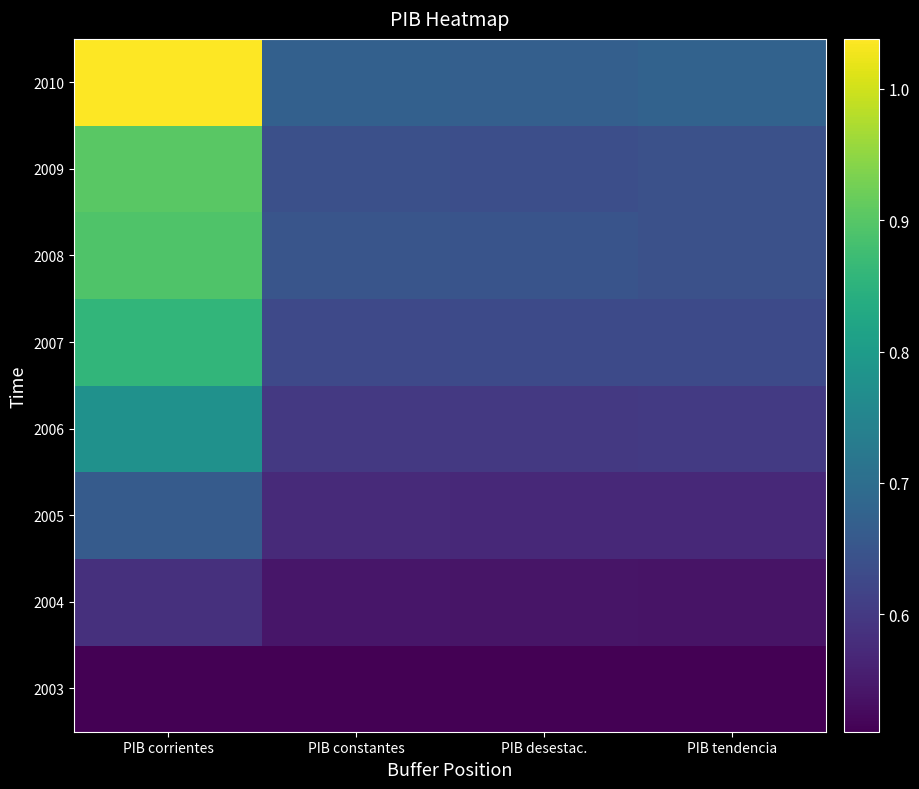

Reading left to right, extract all data points from this chart.

2003: PIB corrientes=51156415	PIB constantes=51156415	PIB desestac.=51066747	PIB tendencia=51092954
2004: PIB corrientes=58303211	PIB constantes=54246819	PIB desestac.=54072873	PIB tendencia=53929467
2005: PIB corrientes=66192596	PIB constantes=57262645	PIB desestac.=57082220	PIB tendencia=57057533
2006: PIB corrientes=77830577	PIB constantes=59890971	PIB desestac.=59874122	PIB tendencia=59931372
2007: PIB corrientes=85849774	PIB constantes=62646127	PIB desestac.=62815819	PIB tendencia=62897565
2008: PIB corrientes=89205487	PIB constantes=64940432	PIB desestac.=64798447	PIB tendencia=64077080
2009: PIB corrientes=90219527	PIB constantes=63848206	PIB desestac.=63807551	PIB tendencia=64218576
2010: PIB corrientes=103806380	PIB constantes=67167124	PIB desestac.=67064510	PIB tendencia=67564974